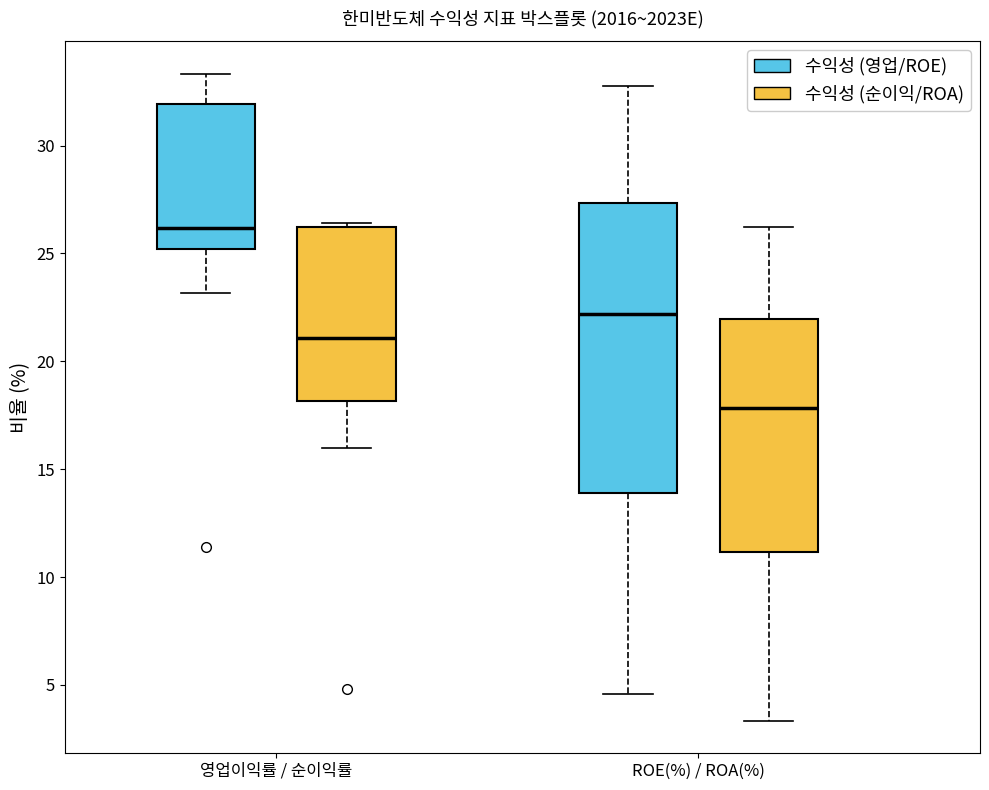

Which box is the tallest, from its lower edge to its upper edge?

ROE(%) / ROA(%) (수익성 (영업/ROE))